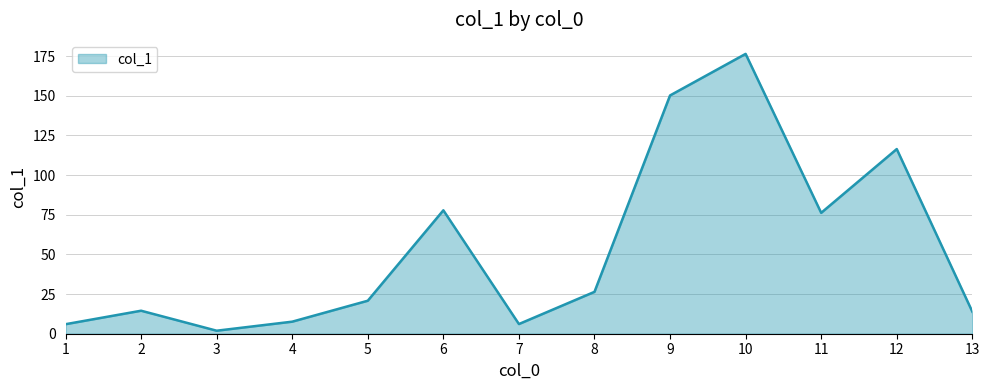

Is it true that the value at 10 is 107.0?

False